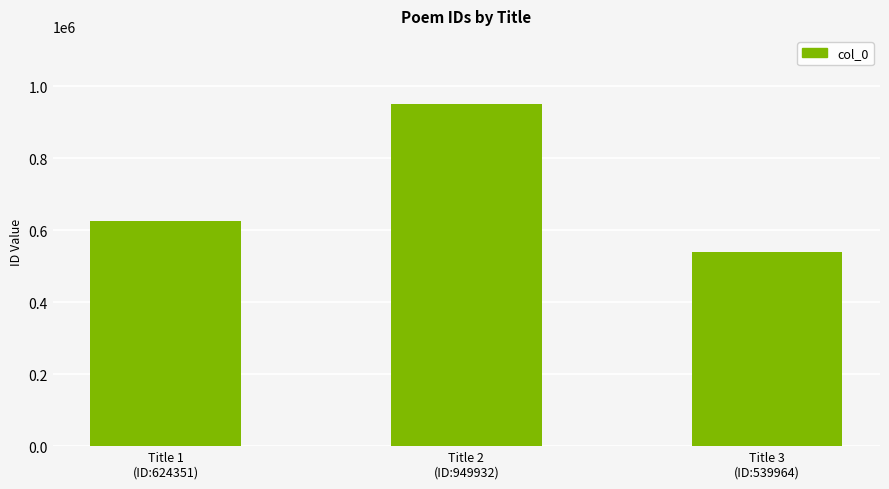

What is the sum of the values at Title 3
(ID:539964) and Title 1
(ID:624351)?

1164315